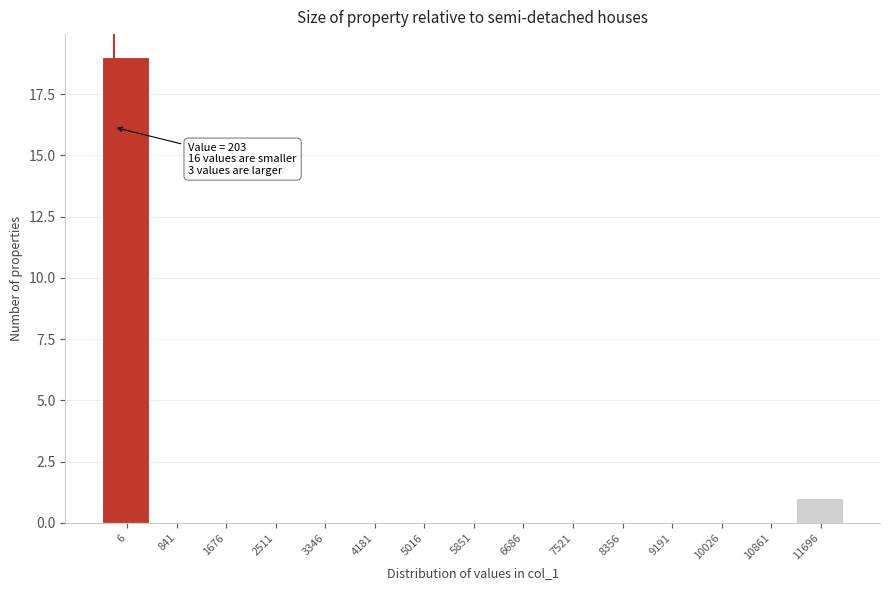

Reading right to left, list all the values displayed in this chart.

11696=1	10861=0	10026=0	9191=0	8356=0	7521=0	6686=0	5851=0	5016=0	4181=0	3346=0	2511=0	1676=0	841=0	6=19